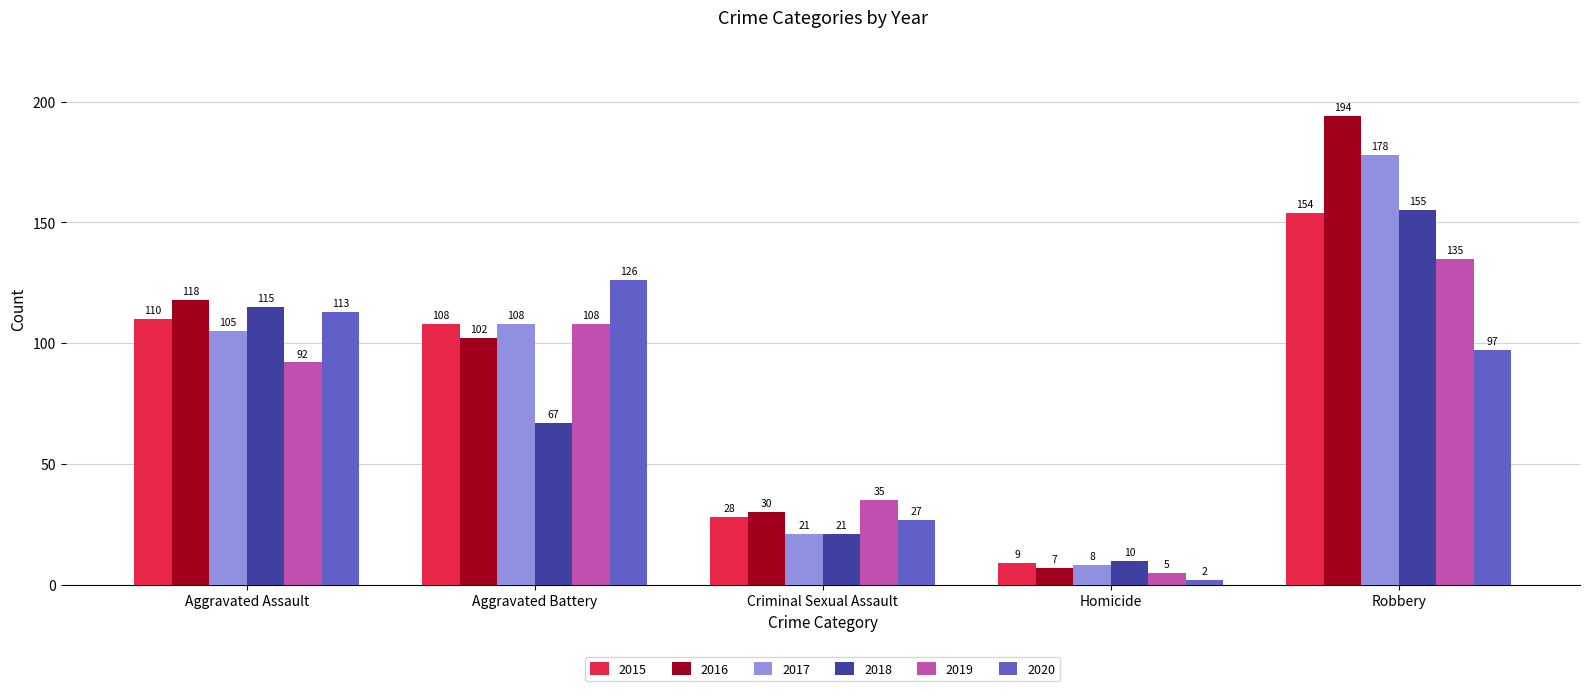

What is the value of the 2017 bar at the 3rd from the left?

21